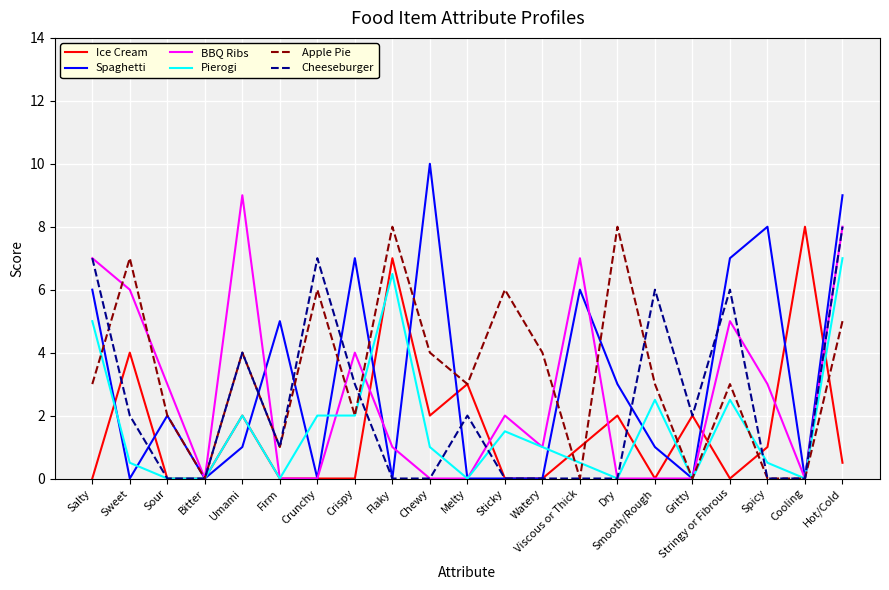

What is the average value of the BBQ Ribs series?

2.7